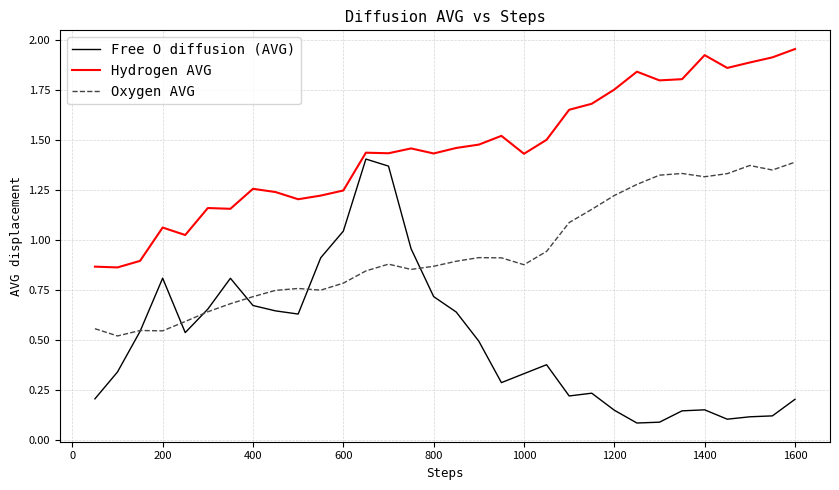

Which series has the largest total across all categories?

Hydrogen AVG